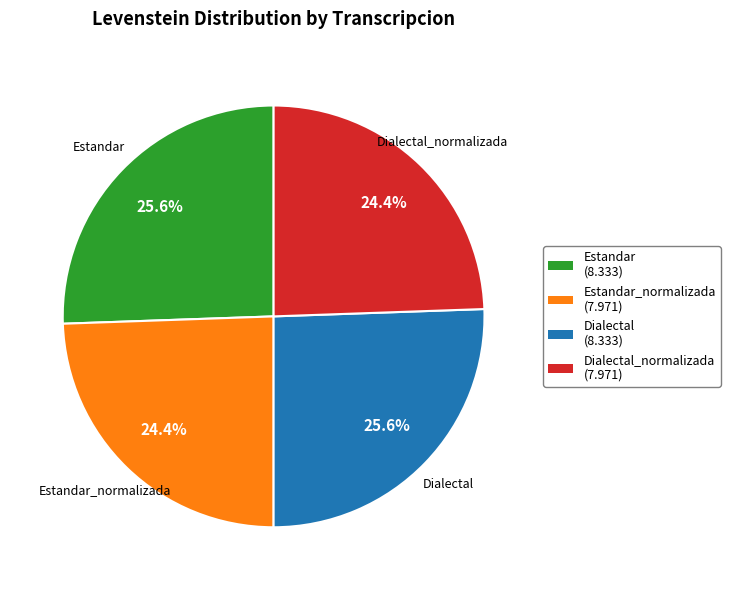

Approximately how many times larger is the value at Estandar compared to Dialectal_normalizada?

1.0